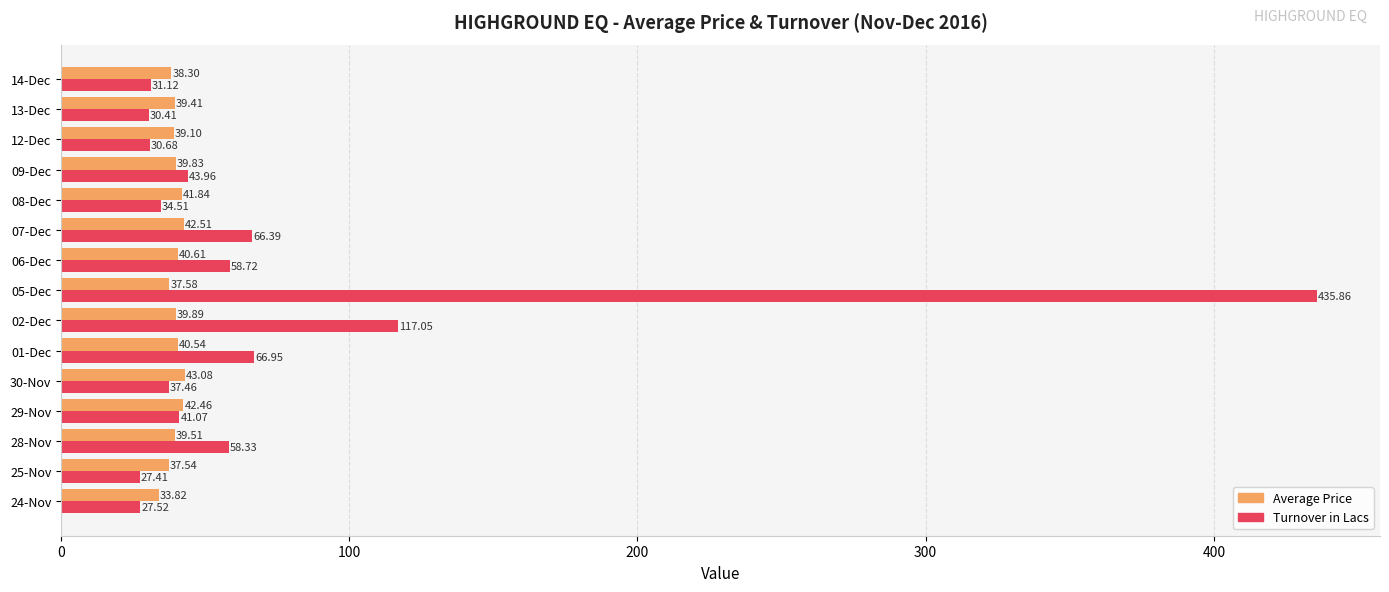

List the series in order of their peak value, highest first.

Turnover in Lacs, Average Price